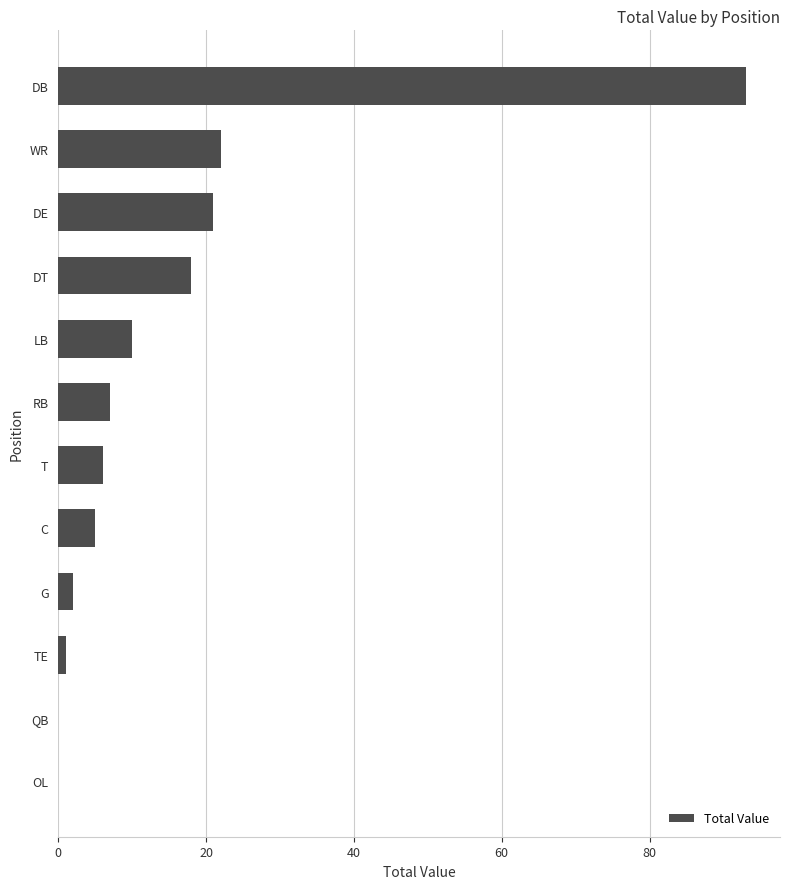

True or false: the data shows 10 at LB.

True